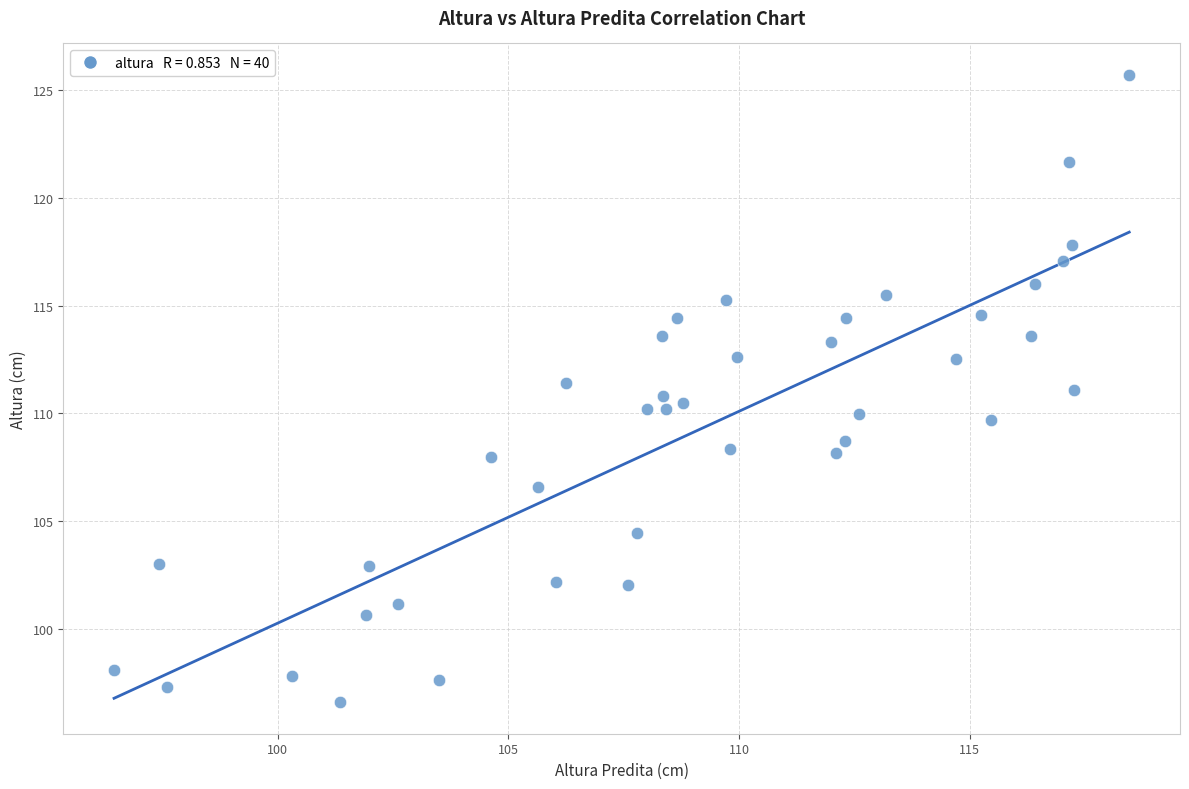

What is the range of X values (max minus min)?

22.0